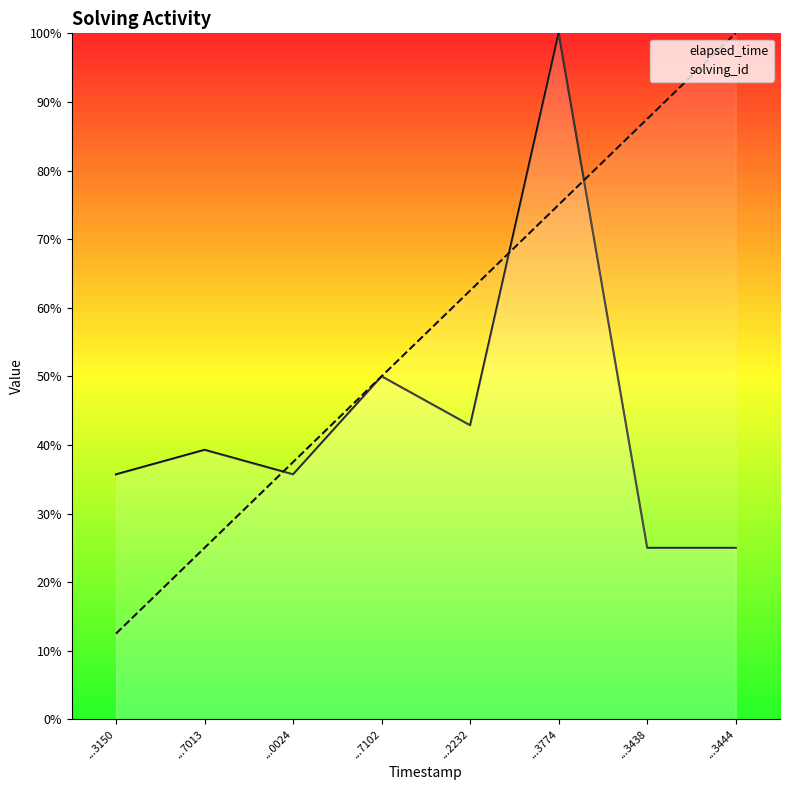

How many values in the elapsed_time series exceed 39?

4